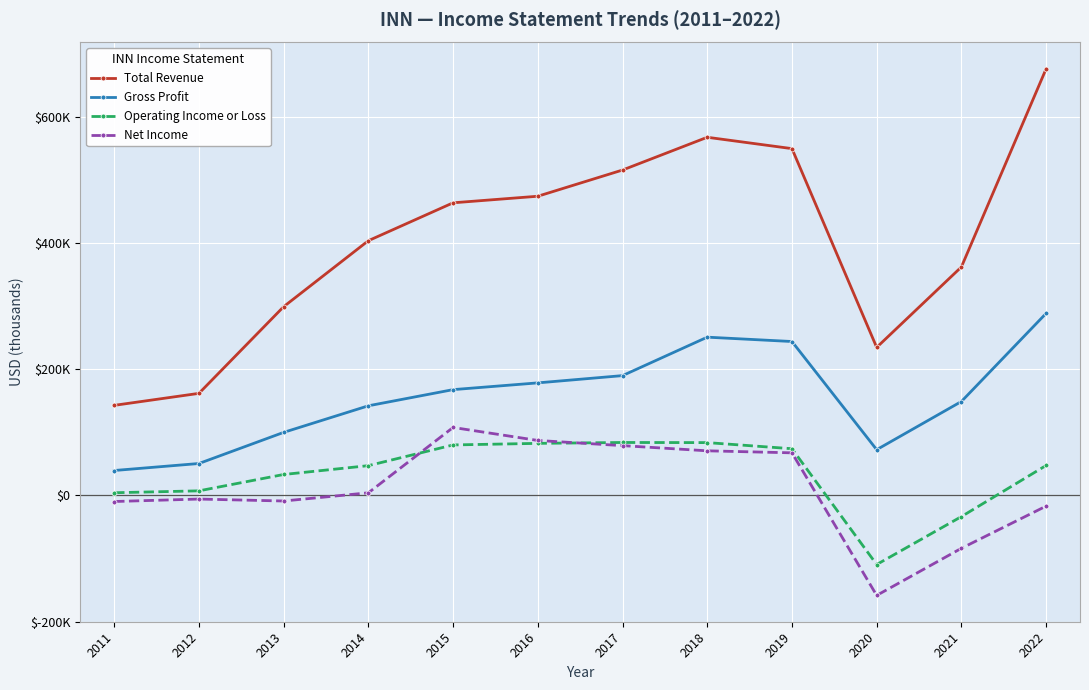

At 2014, list the series in order from smallest to largest.

Net Income, Operating Income or Loss, Gross Profit, Total Revenue